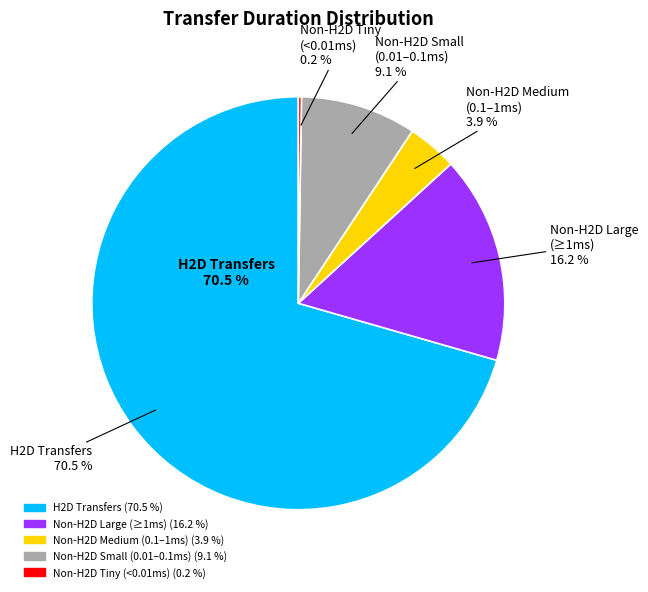

True or false: 33 accounts for 1% of the total.

False